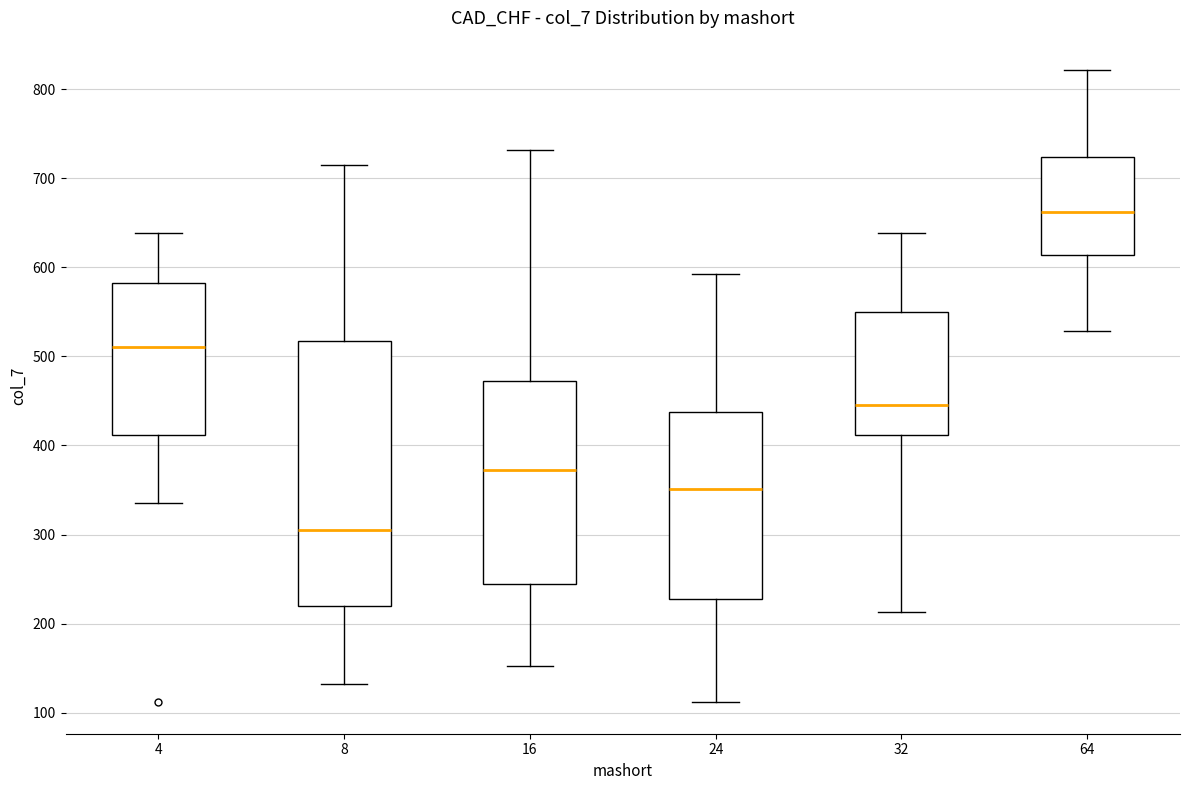

Reading left to right, transcribe this box plot: for each box, give where its median line is, the range the box spans, and where its two whiskers end, as read against the y-axis. The values are not printed on the chart, so give them approximately, as read against the axis.

4: median 510, box 410 to 580, whiskers 340 to 640
8: median 310, box 220 to 520, whiskers 130 to 720
16: median 370, box 240 to 470, whiskers 150 to 730
24: median 350, box 230 to 440, whiskers 110 to 590
32: median 450, box 410 to 550, whiskers 210 to 640
64: median 660, box 610 to 720, whiskers 530 to 820